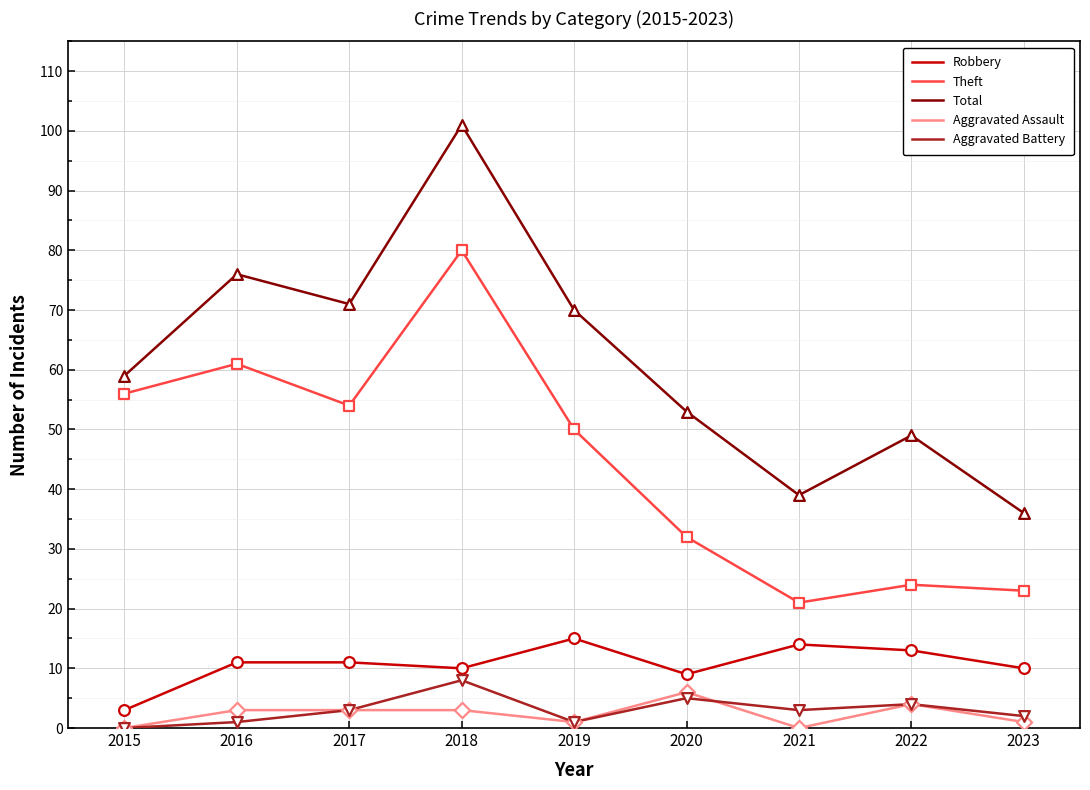

Which series has the largest total across all categories?

Total